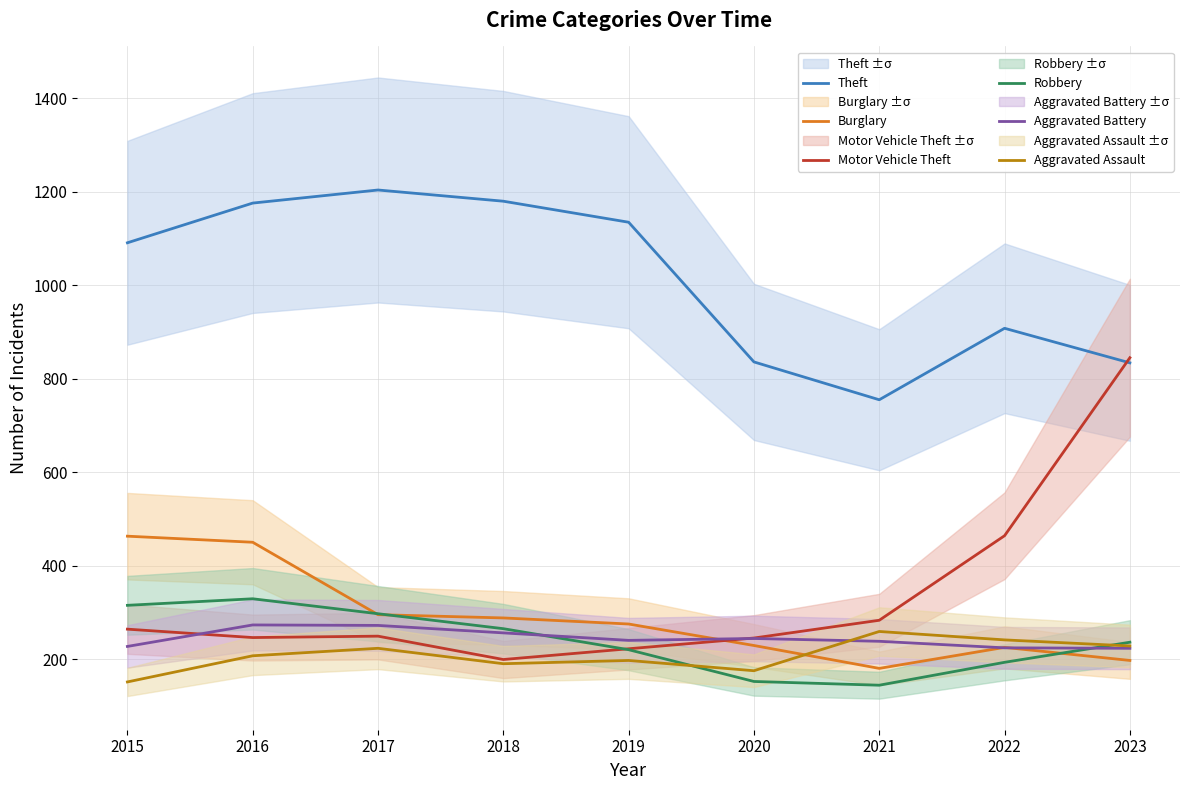

At which category does Robbery reach its first local peak?

2016